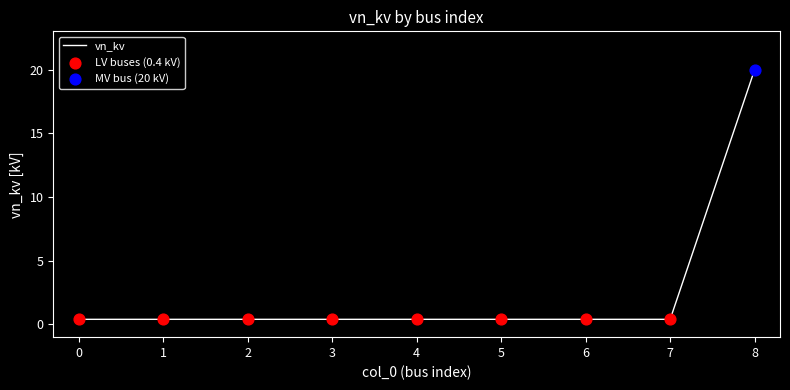

Which has a higher value, 6 or 8?

8